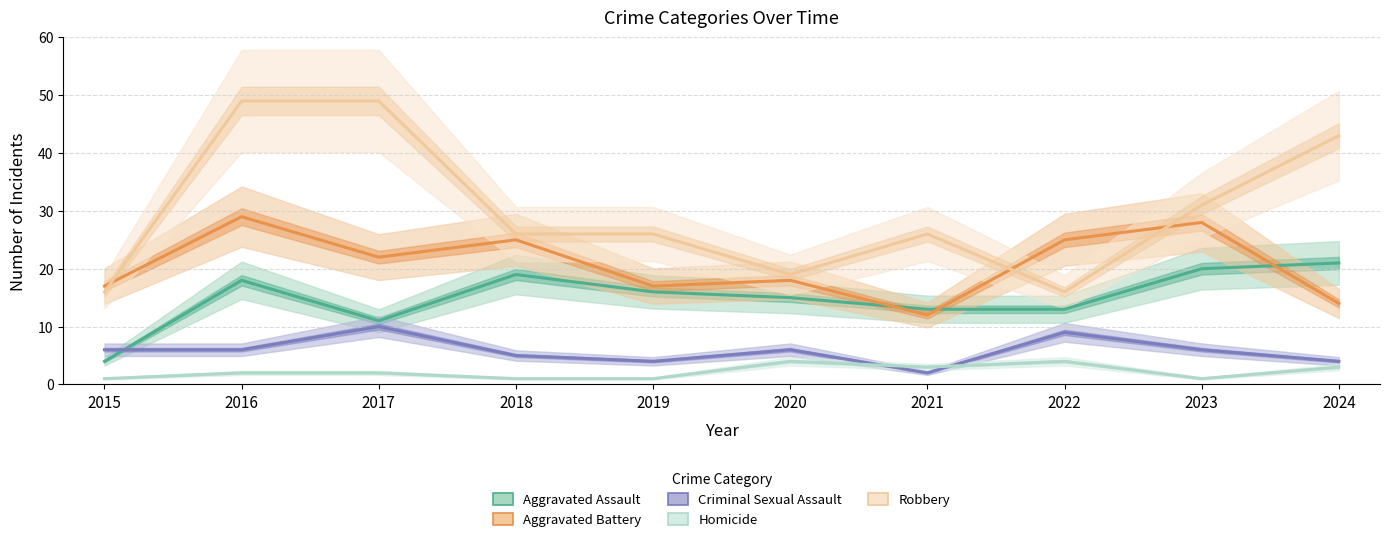

At which label is Aggravated Assault closest to 12?

2017